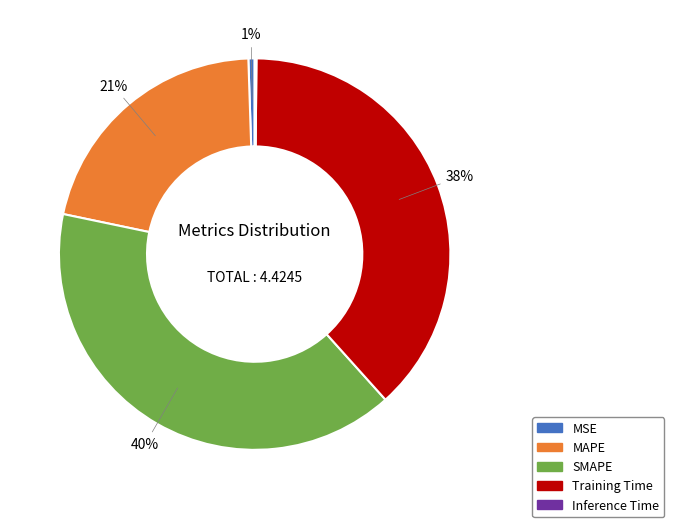

To the nearest percent, what percentage of the pie is MAPE?

21%